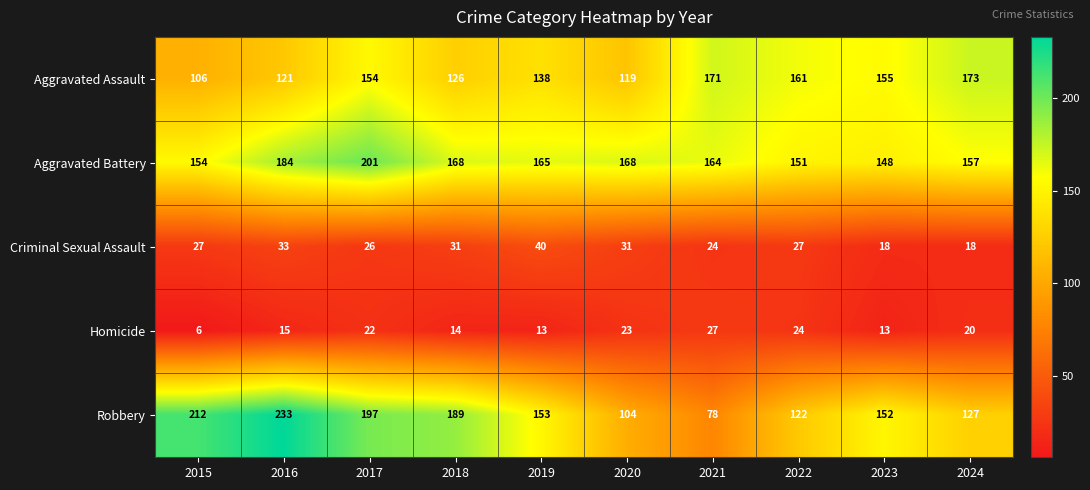

Is it true that Homicide equals 13 at 2023?

True